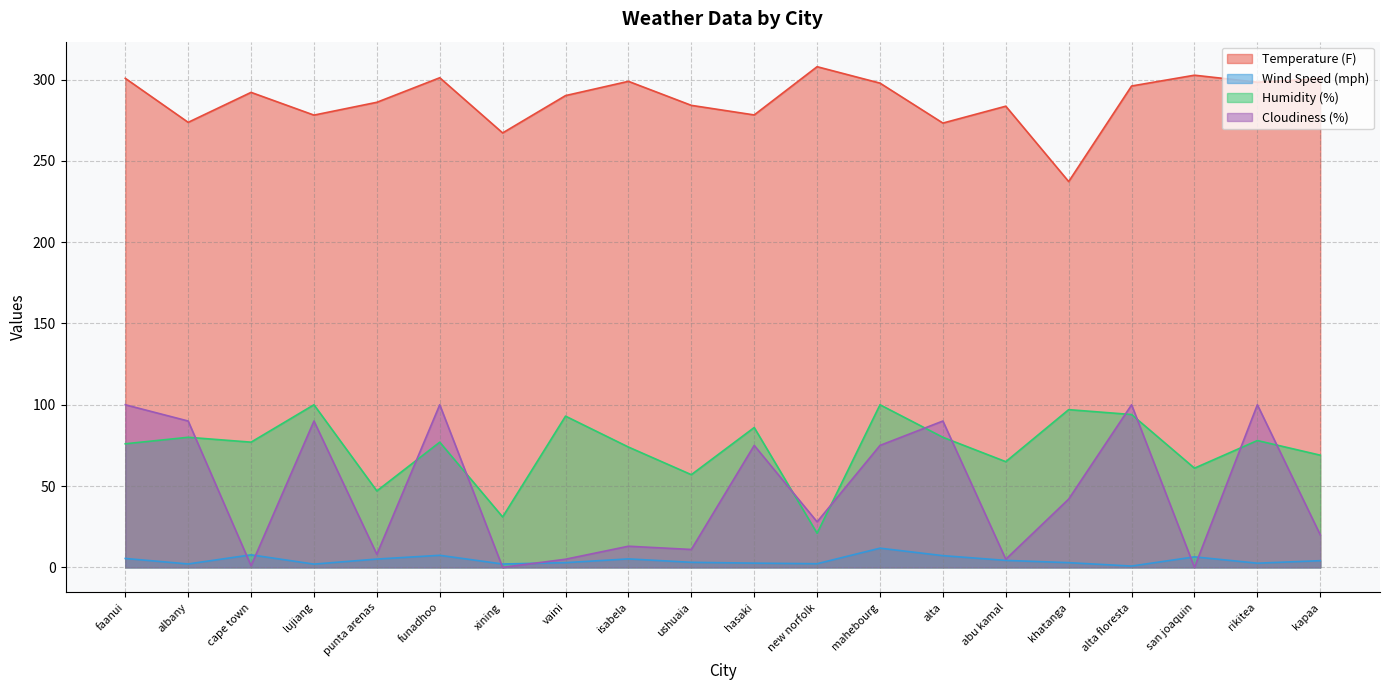

What are all the series names shown in the legend?

Temperature (F), Wind Speed (mph), Humidity (%), Cloudiness (%)